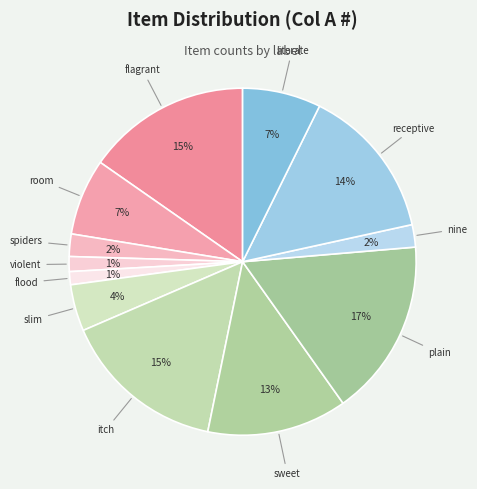

Is there any slice that represents more than half of the pie?

No